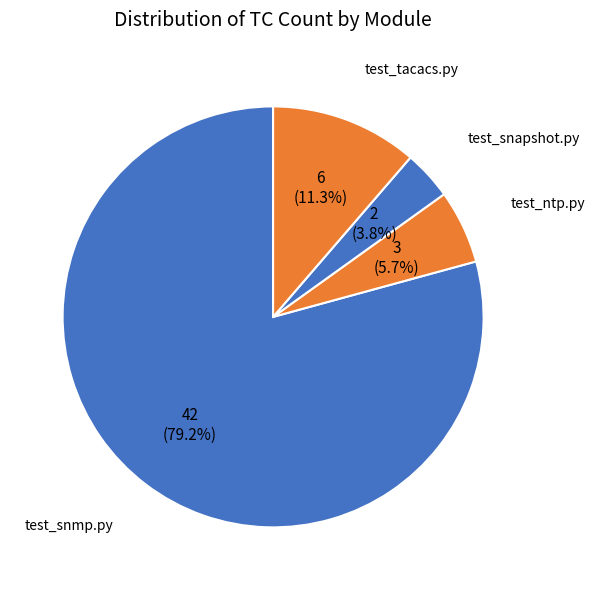

Count the number of slices in the pie.

4